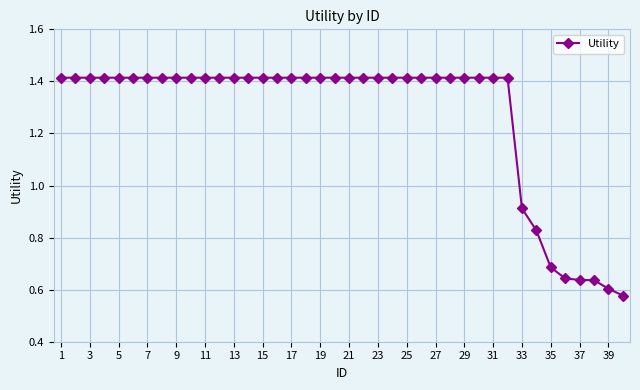

What is the sum of all values?

50.8